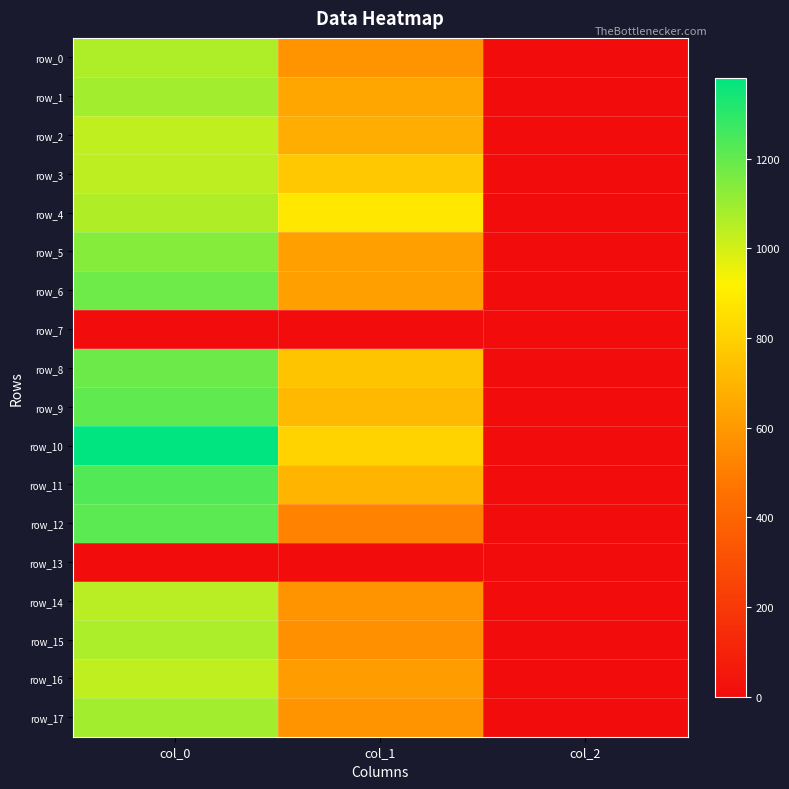

The row_5 series shows 1034.1 at col_1. True or false?

False